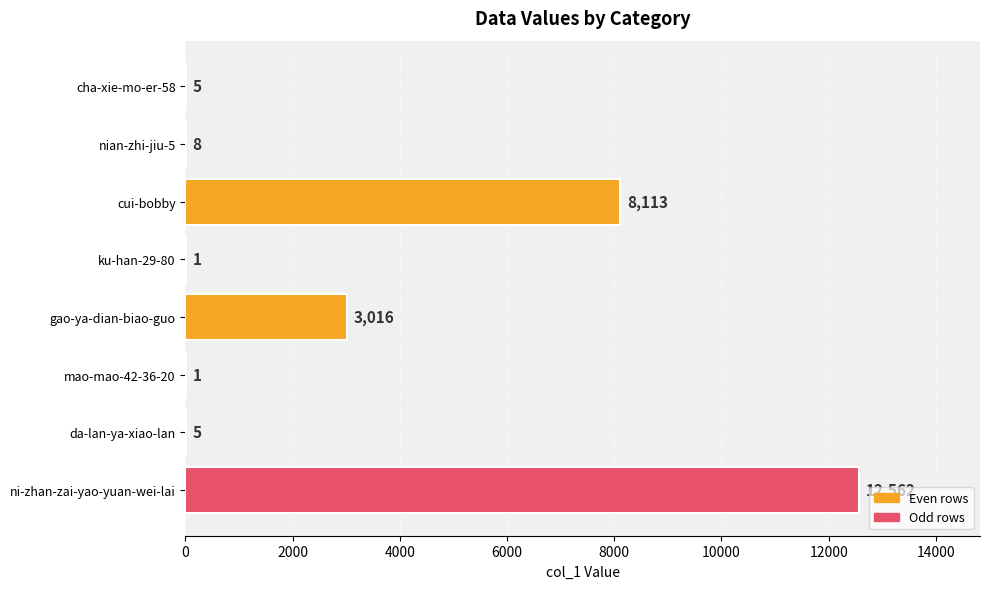

What is the maximum value shown in the chart?

12562